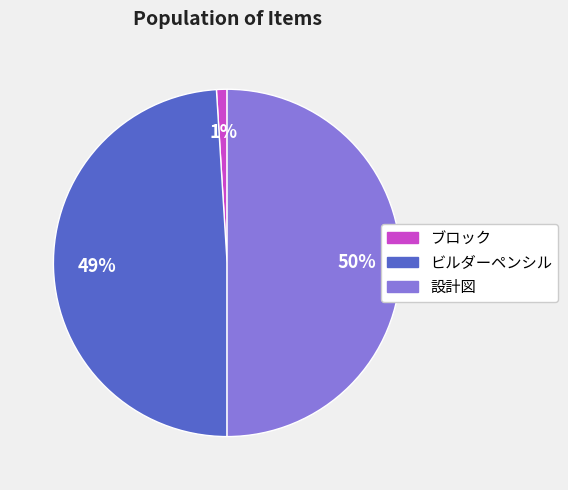

What is the largest slice in the pie chart?

設計図